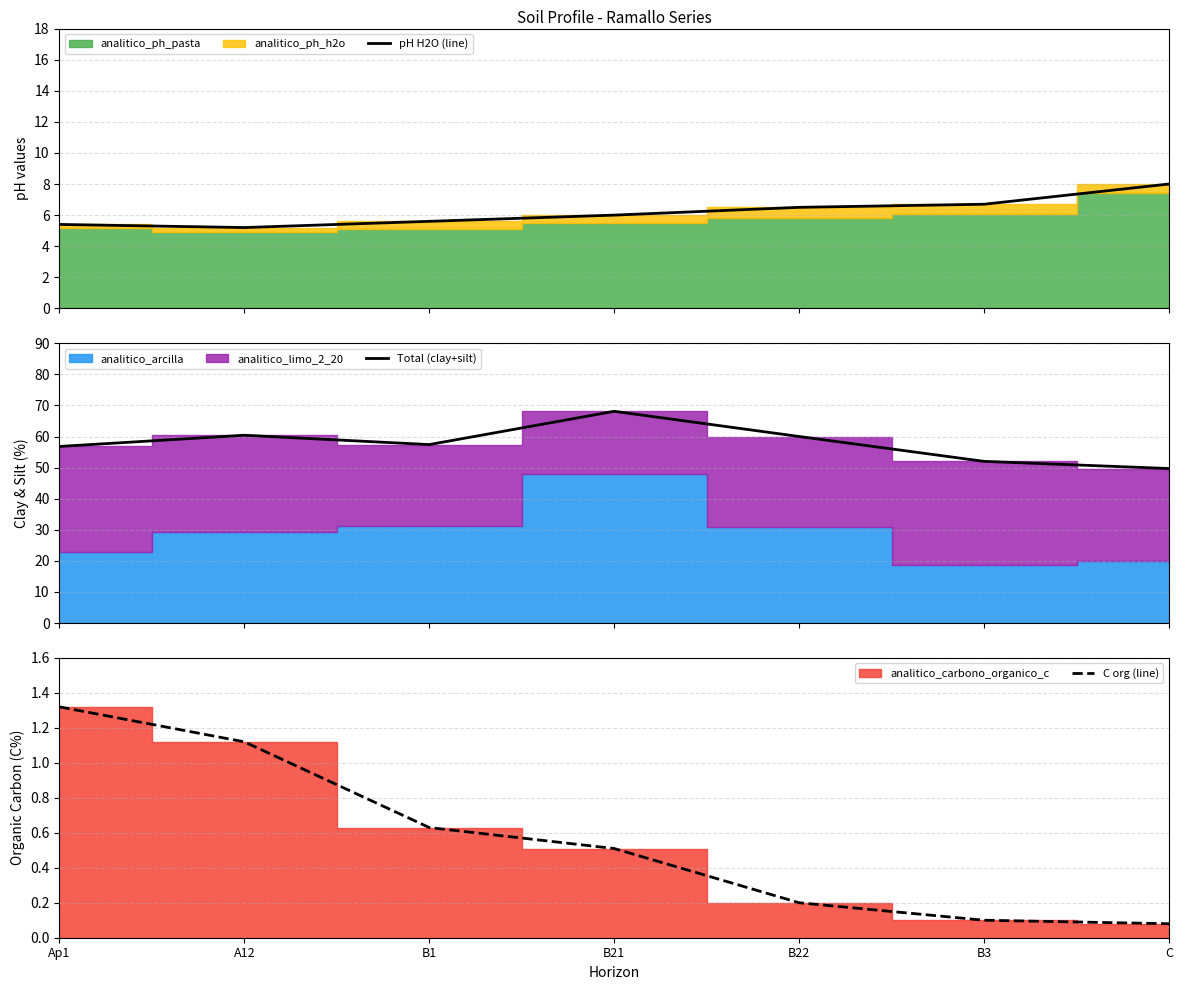

True or false: C org (line) and Total (clay+silt) intersect in this chart.

False